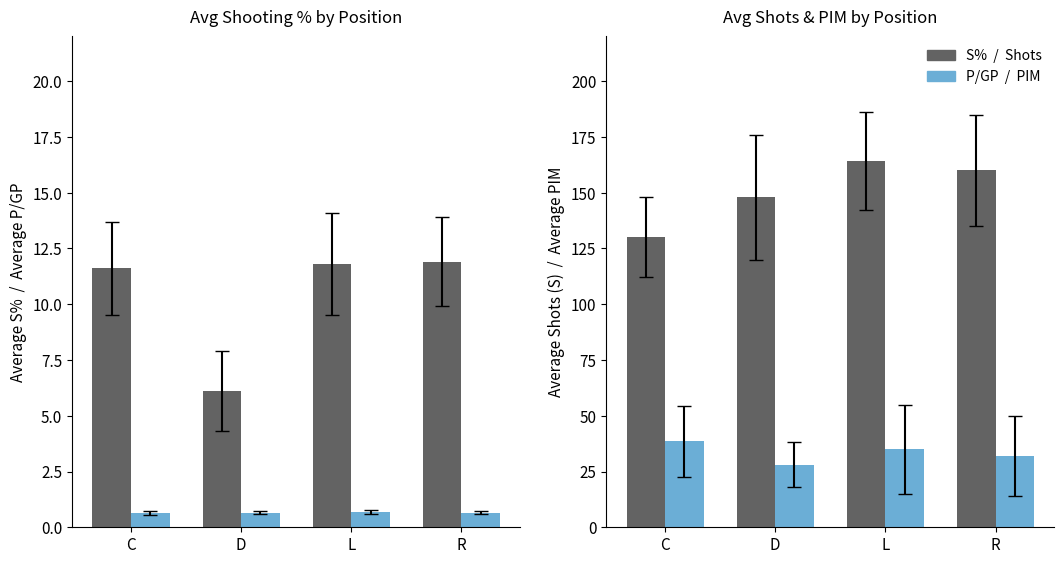

Does the chart contain stacked bars?

No